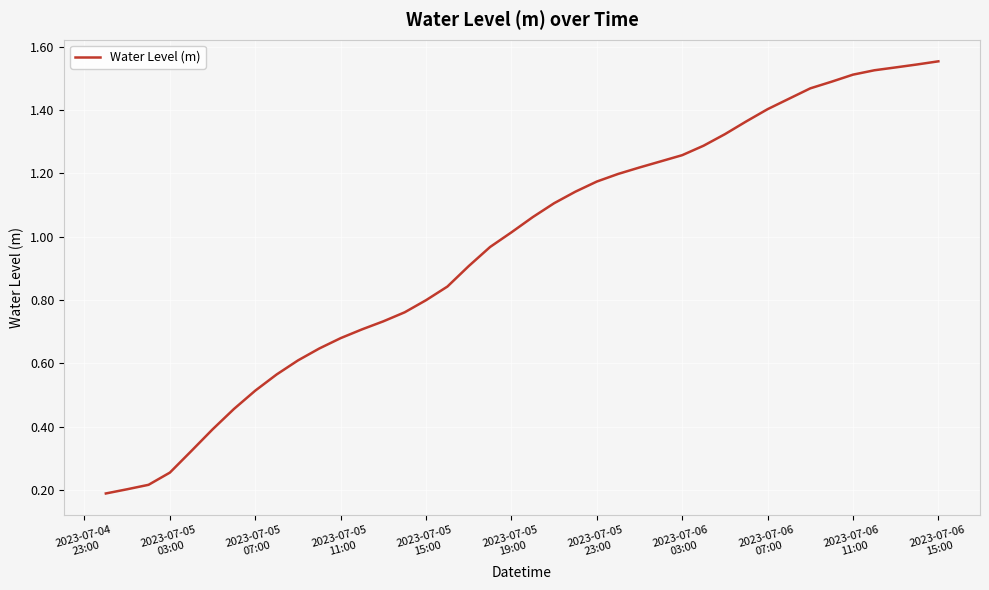

Does the chart have visible grid lines?

Yes